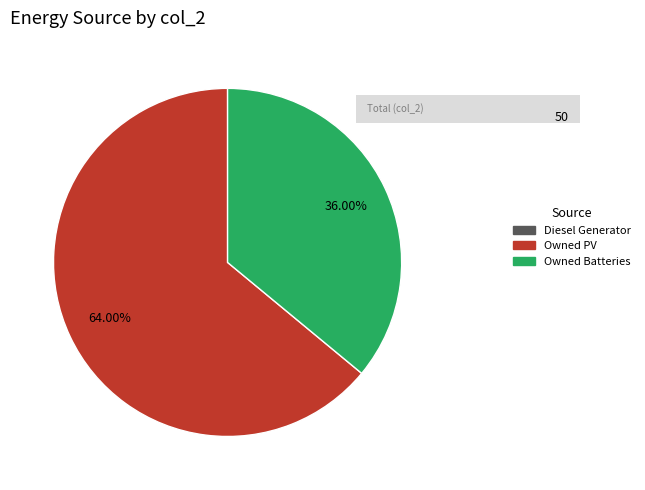

What percentage is NOT represented by Owned PV?

36.0%